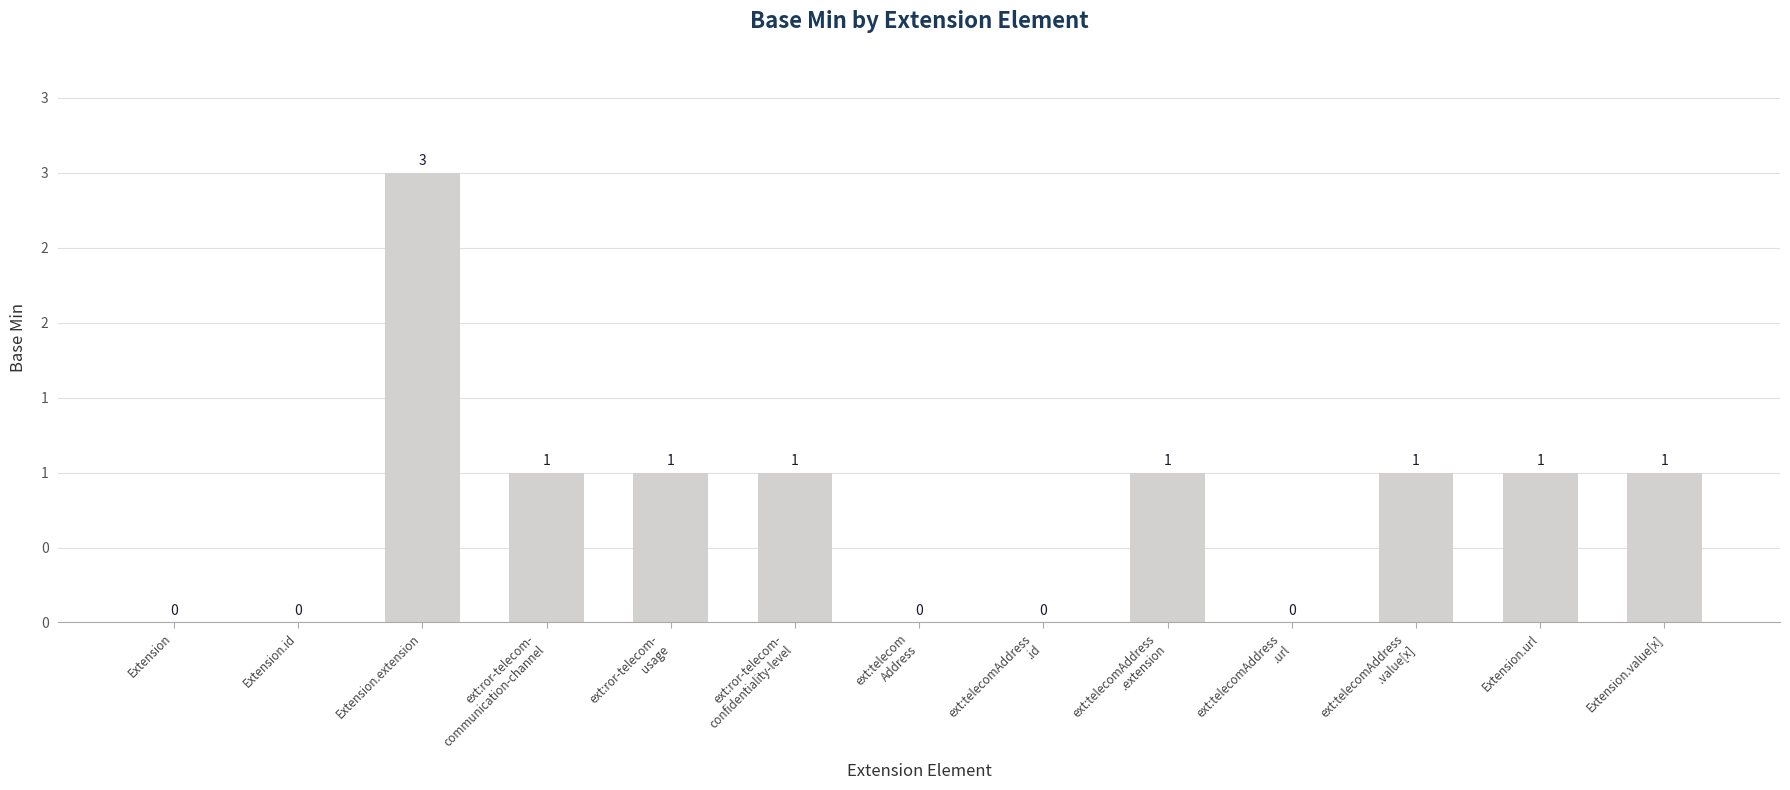

What is the change in value from Extension to ext:telecomAddress
.extension?

+1